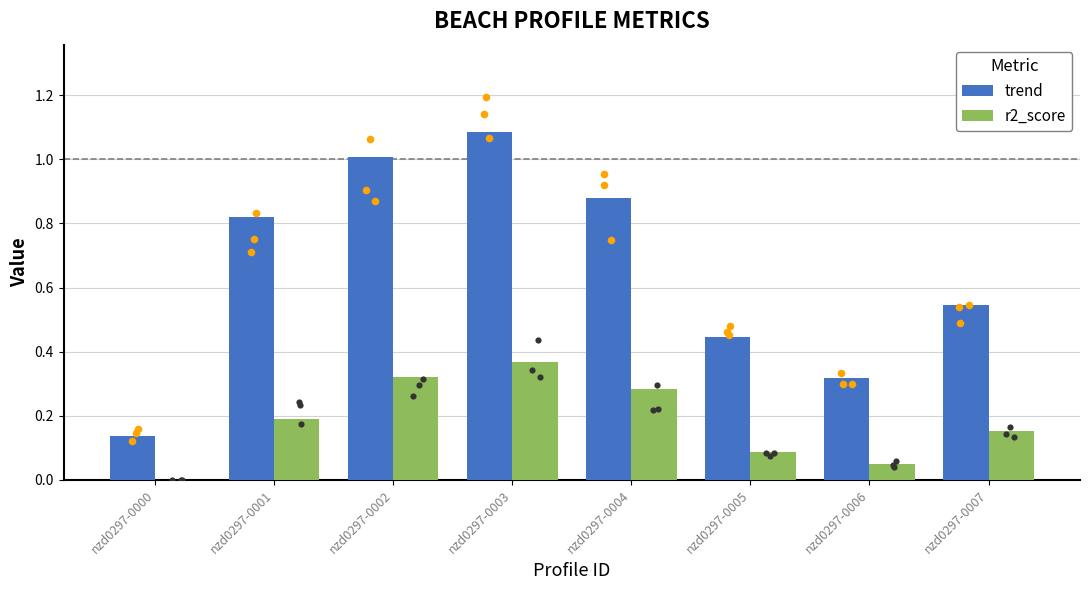

Which series reaches the minimum Y coordinate?

r2_score